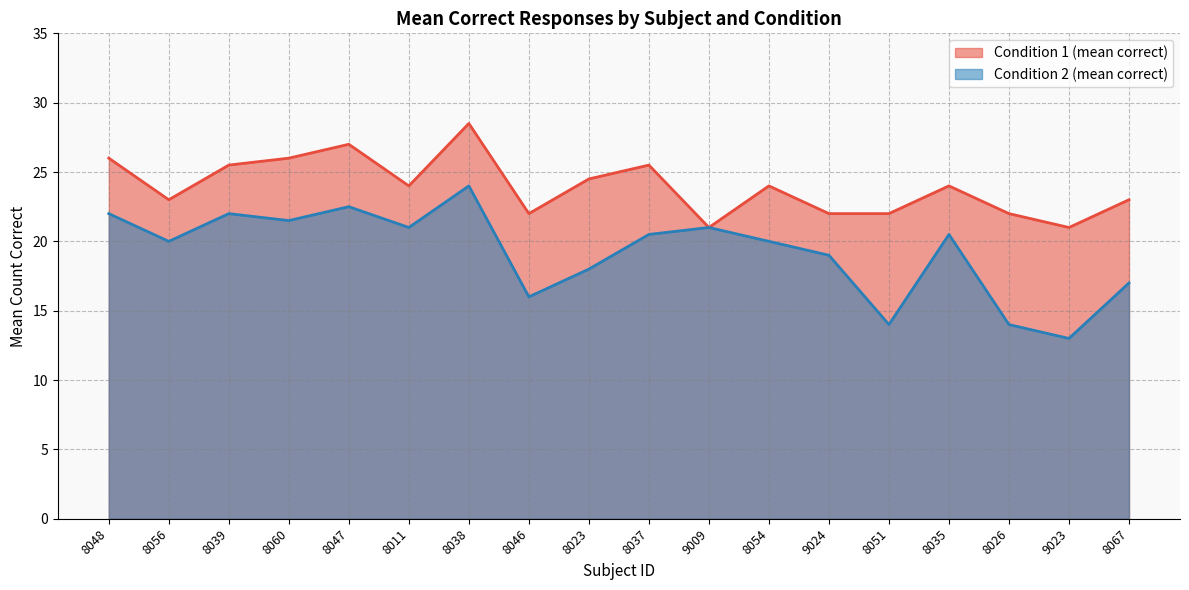

True or false: Condition 1 (mean correct) and Condition 2 (mean correct) intersect in this chart.

False